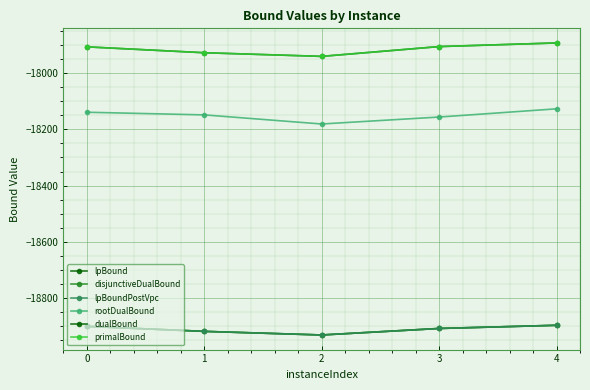

What is the greatest value displayed?

-17891.0